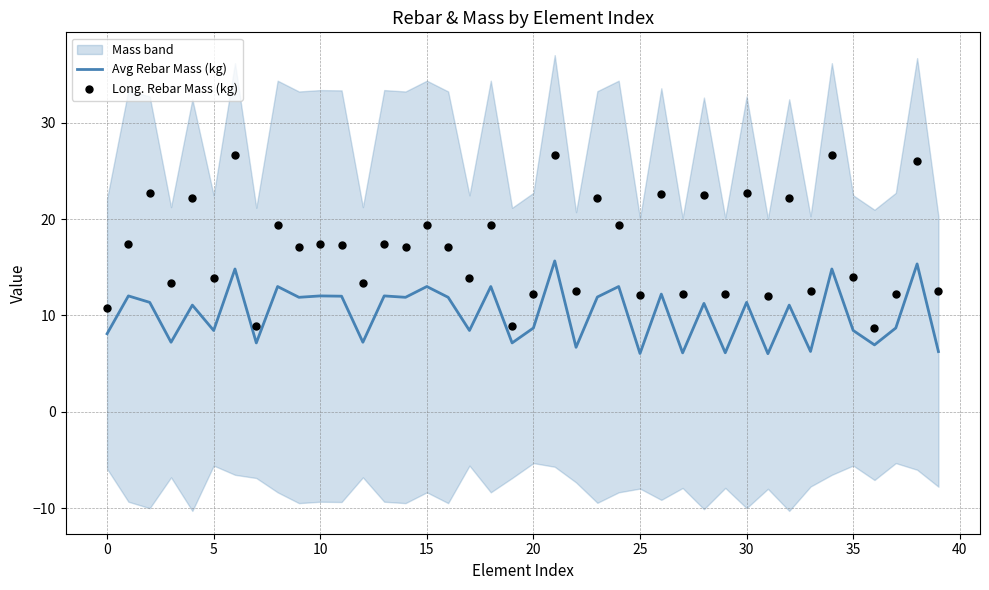

Which series has the largest total across all categories?

Long. Rebar Mass (kg)